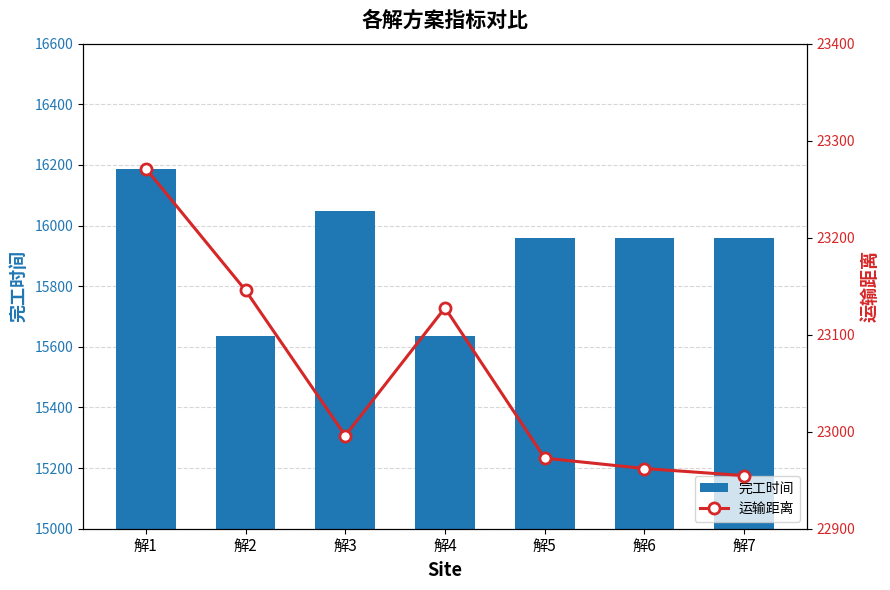

List the series in order of their overall mean, lowest first.

完工时间, 运输距离